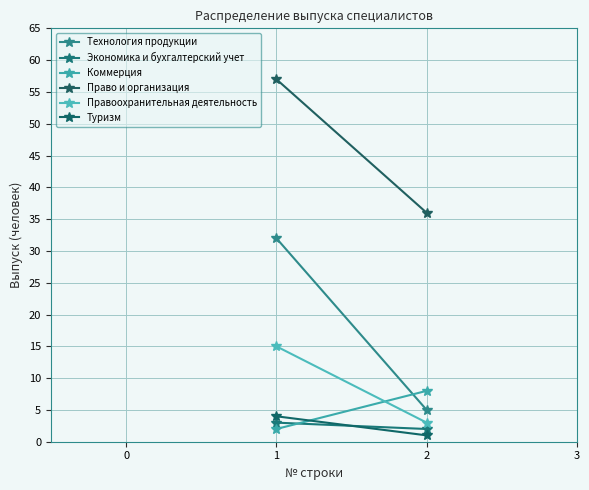

List the series in order of their peak value, highest first.

Право и организация, Технология продукции, Правоохранительная деятельность, Коммерция, Туризм, Экономика и бухгалтерский учет